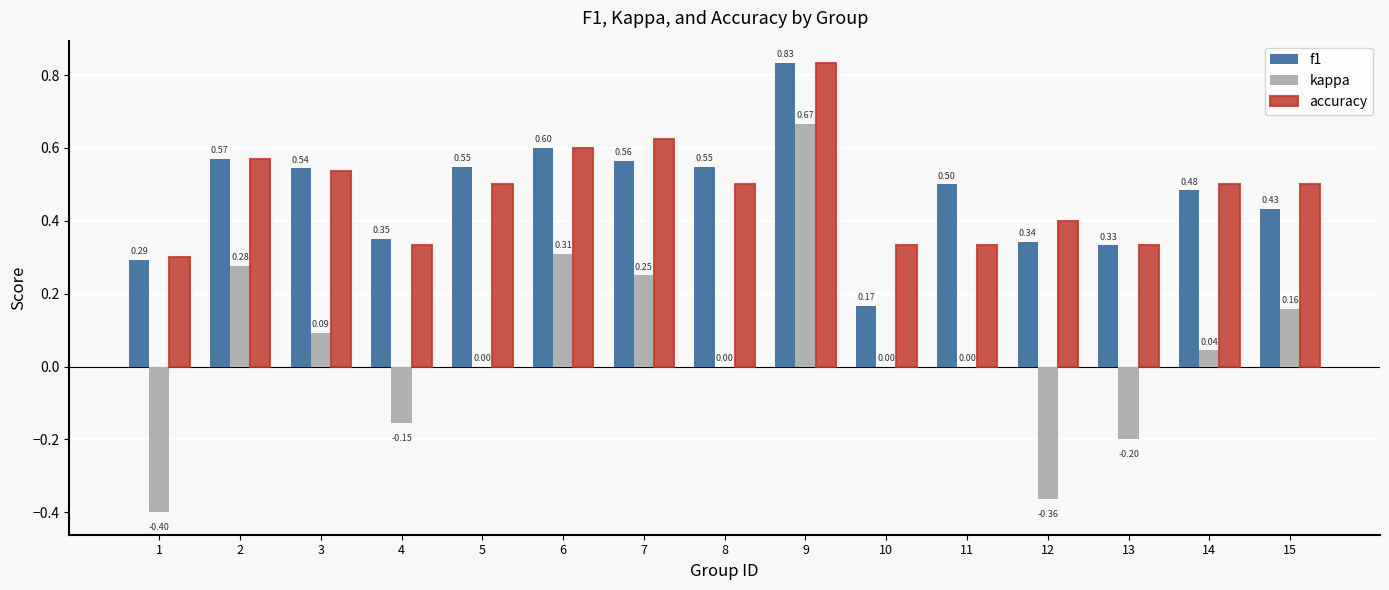

Which series changed the most between 4 and 15?

kappa